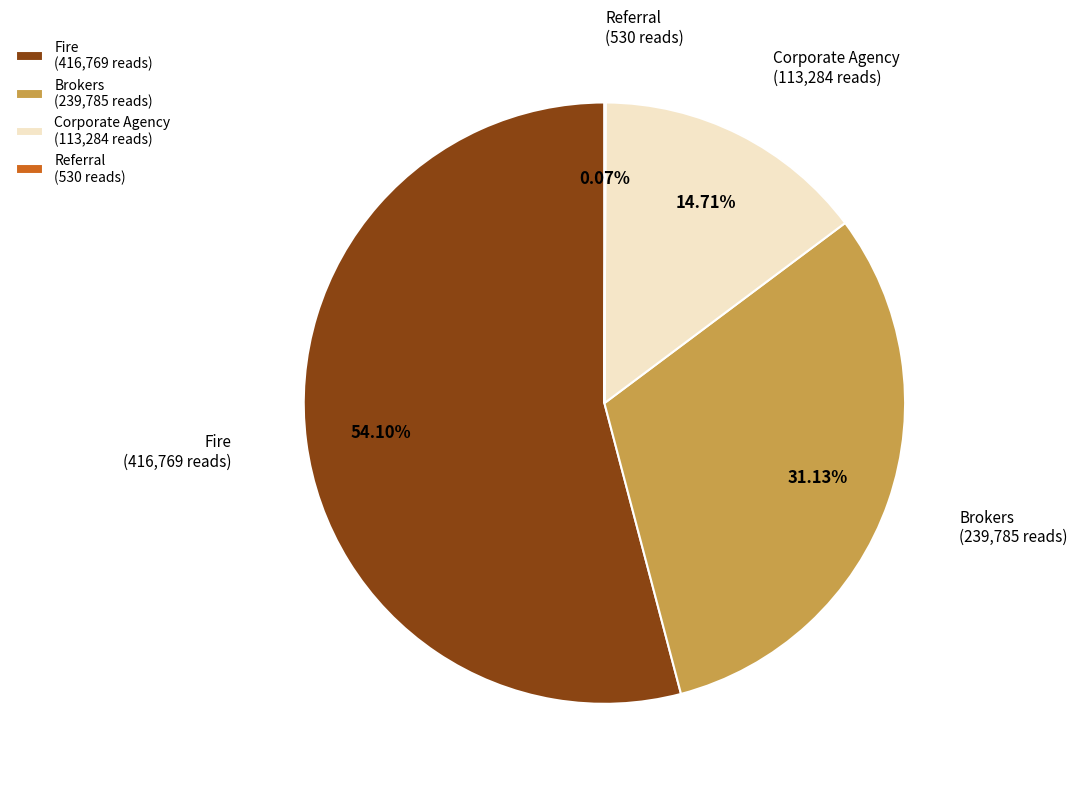

To the nearest percent, what portion does Fire represent?

54%